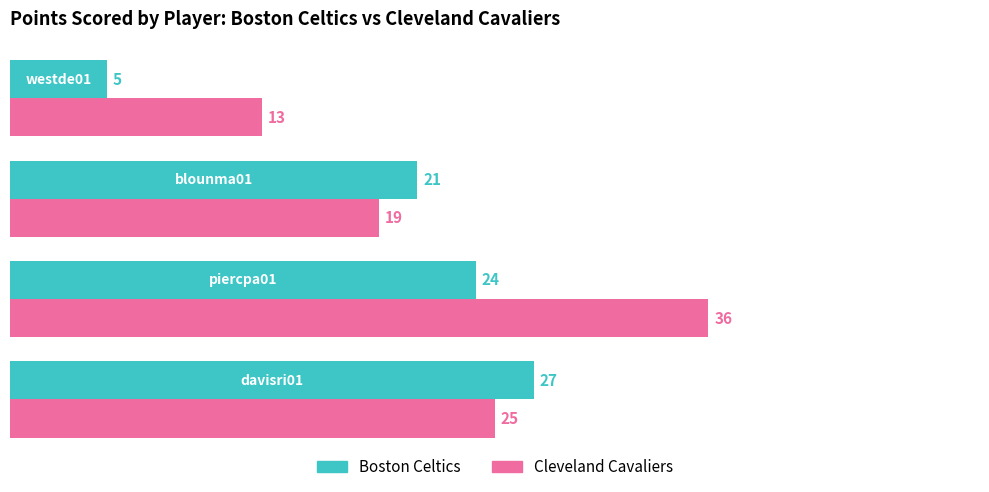

Count the Cleveland Cavaliers values in the range 19 to 36.

3